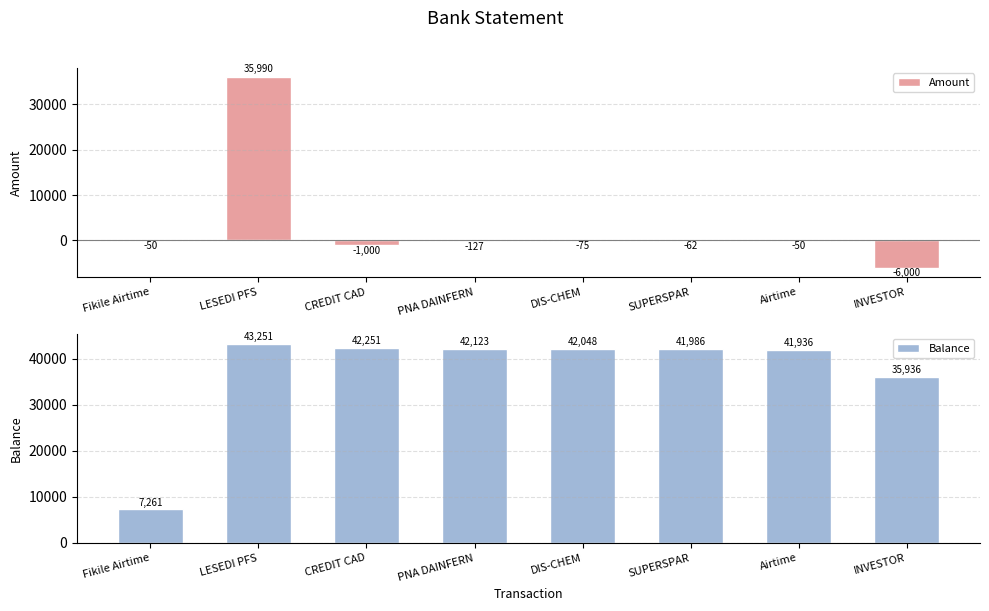

What is the average value of the Balance series?

37099.2